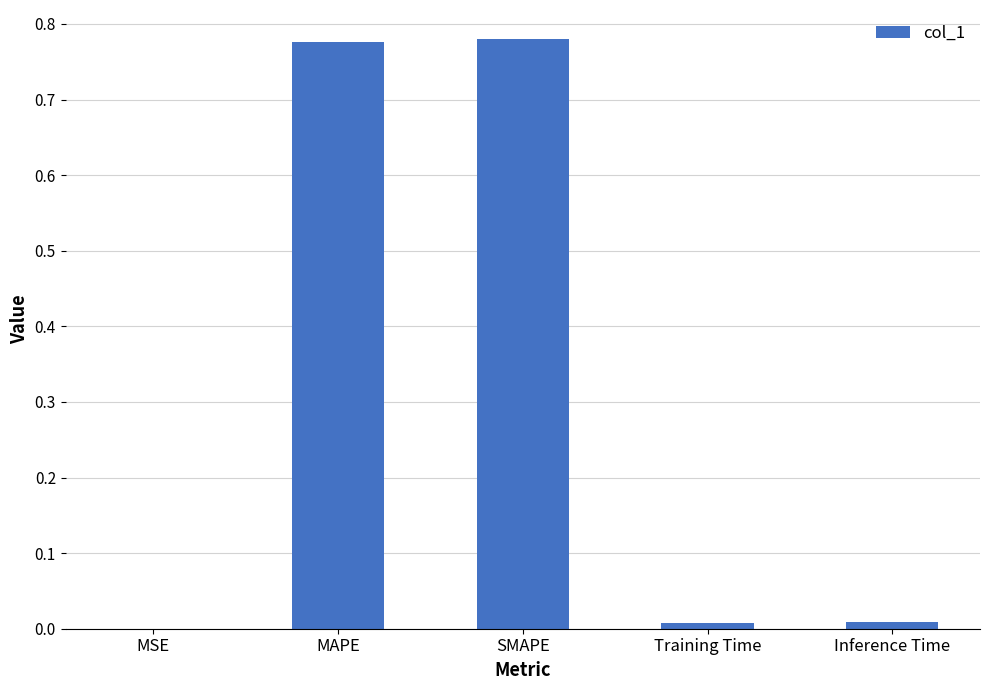

What is the sum of the values at SMAPE and MAPE?

1.6